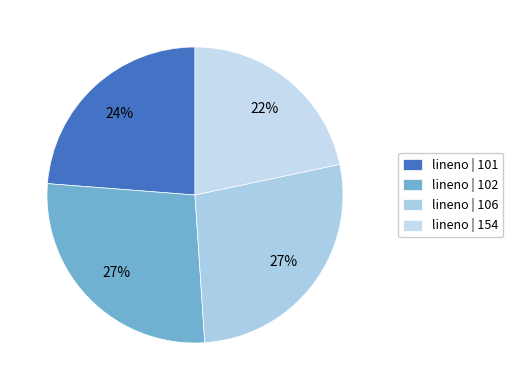

How many segments does this pie chart have?

4